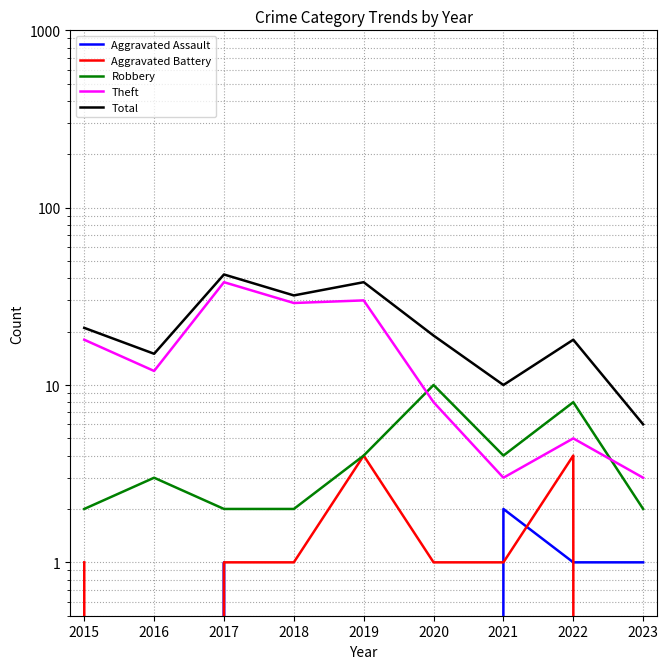

At how many categories does at least one series exceed 0?

9